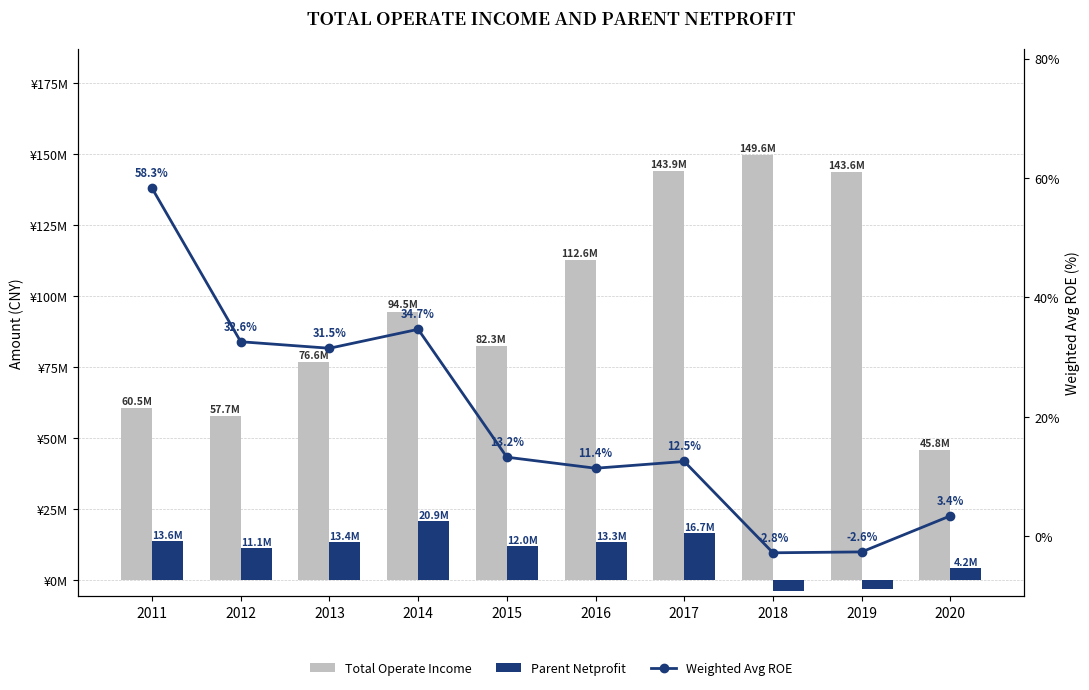

What is the value of the Total Operate Income bar at the 1st from the left?

60511295.9